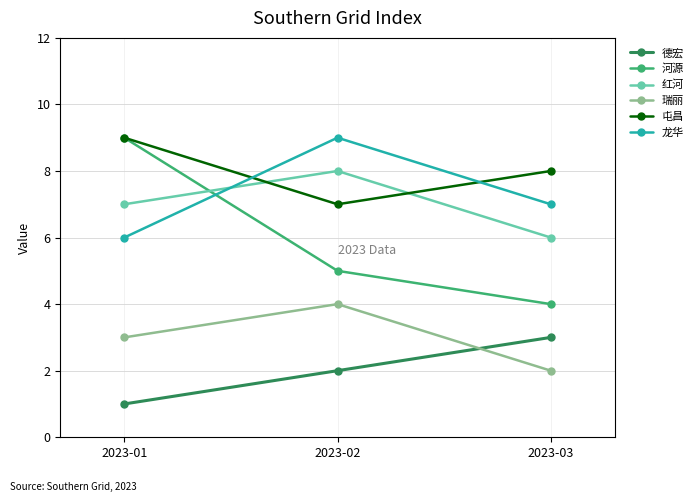

Which series has the largest range (max minus min)?

河源